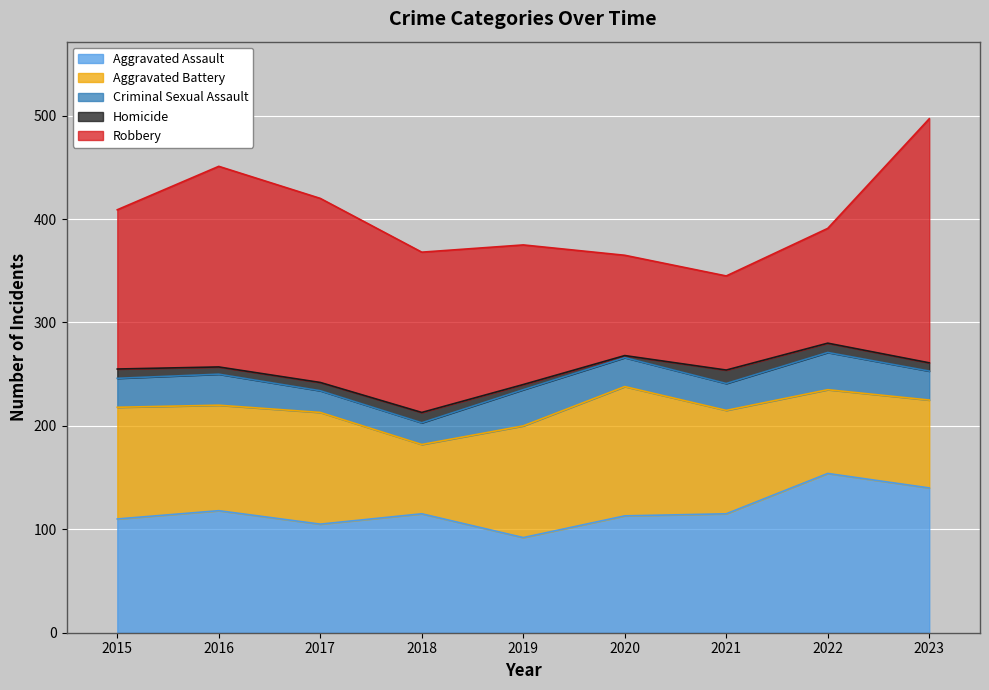

What is the difference between the highest and lowest values at 2022?

145